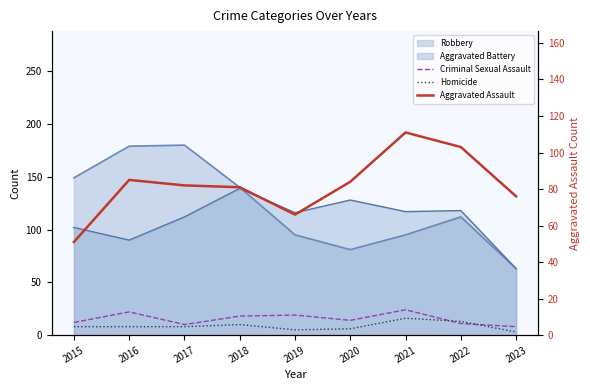

What is the maximum value shown in the chart?

111